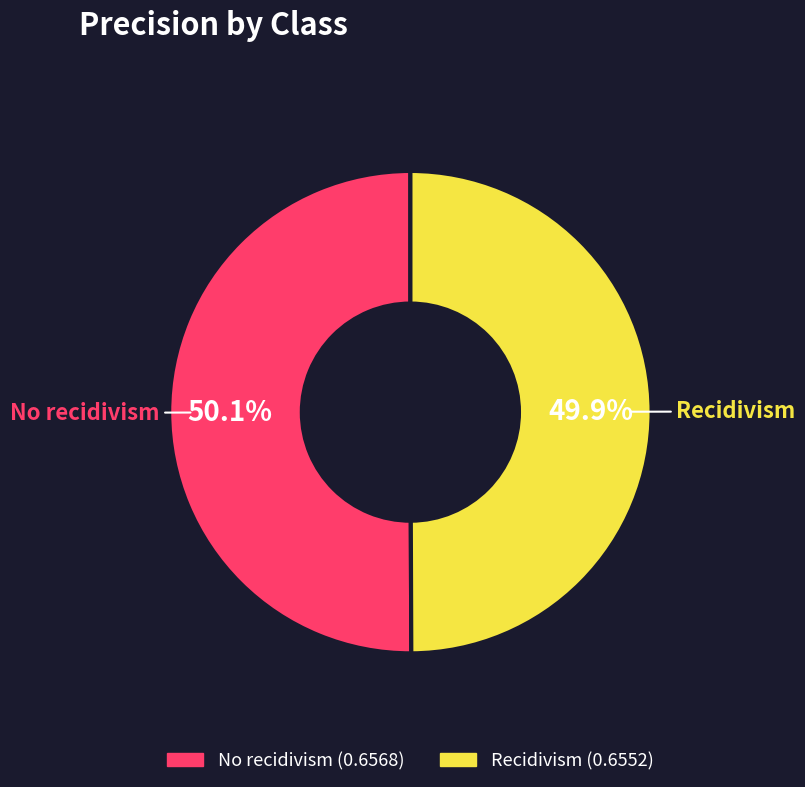

To the nearest percent, what percentage of the pie is No recidivism?

50%